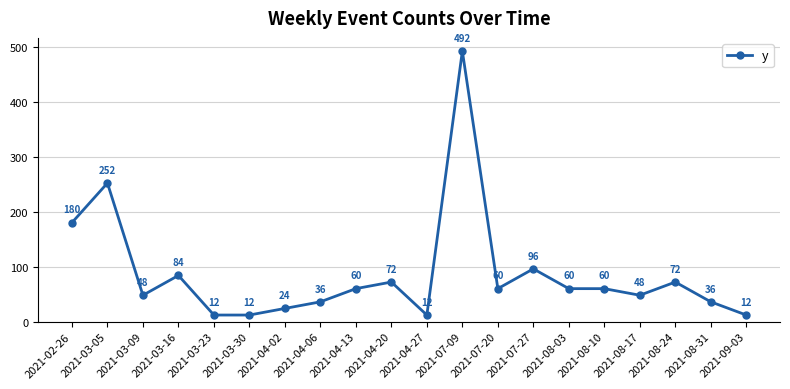

Reading left to right, list all the values displayed in this chart.

180	252	48	84	12	12	24	36	60	72	12	492	60	96	60	60	48	72	36	12